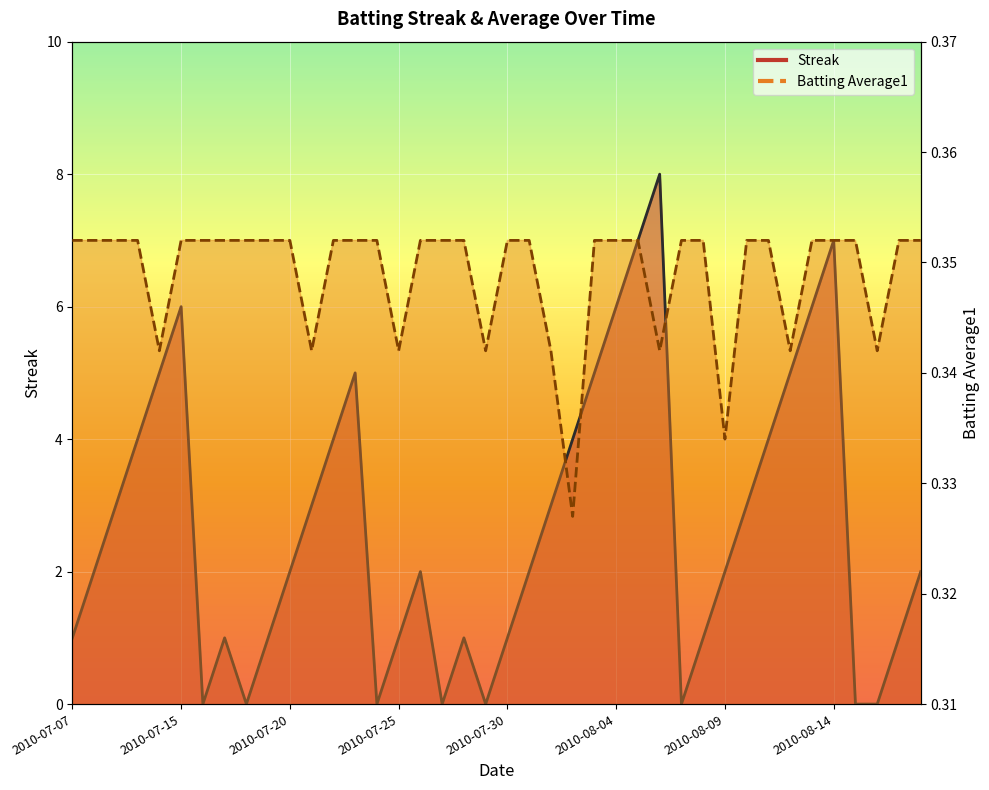

What is the label of the 33rd point from the right?

2010-07-17